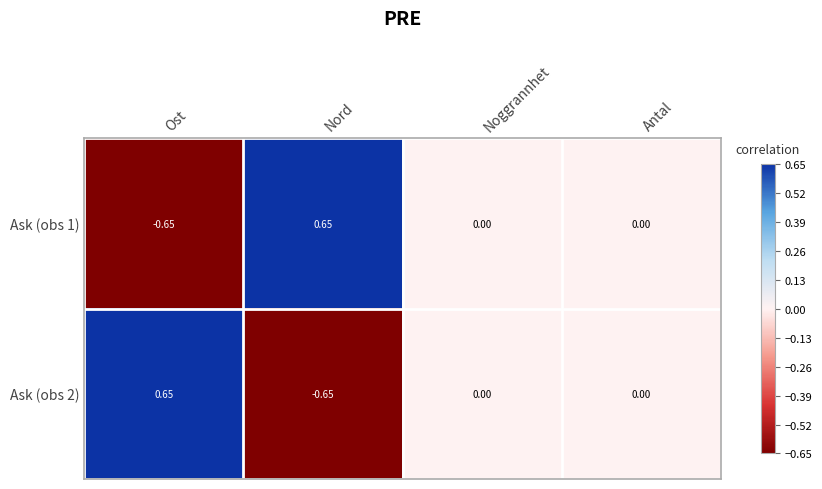

Which category has the lowest value in the Ask (obs 1) series?

Ost